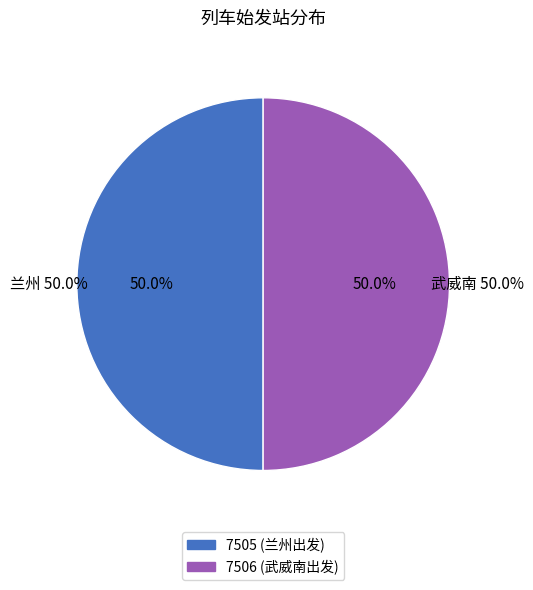

To the nearest percent, what portion does 兰州 represent?

50%